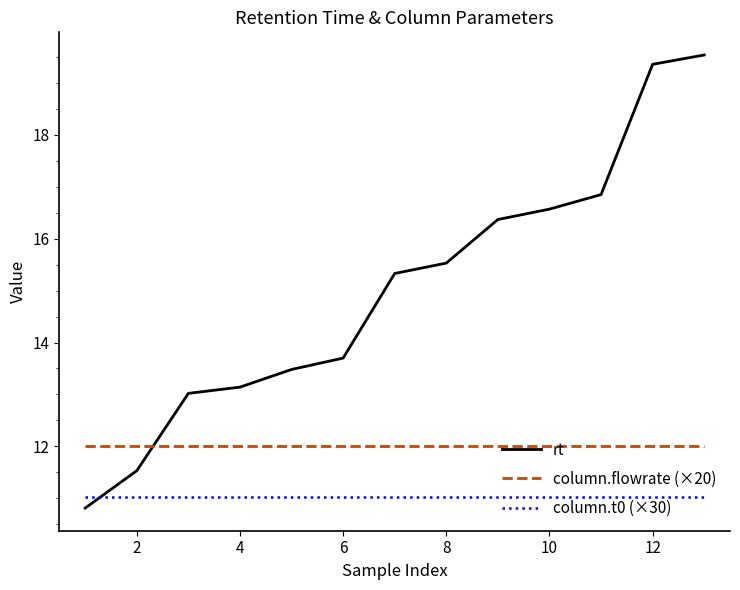

Rank the series by their average value, from lowest to highest.

column.t0 (×30), column.flowrate (×20), rt